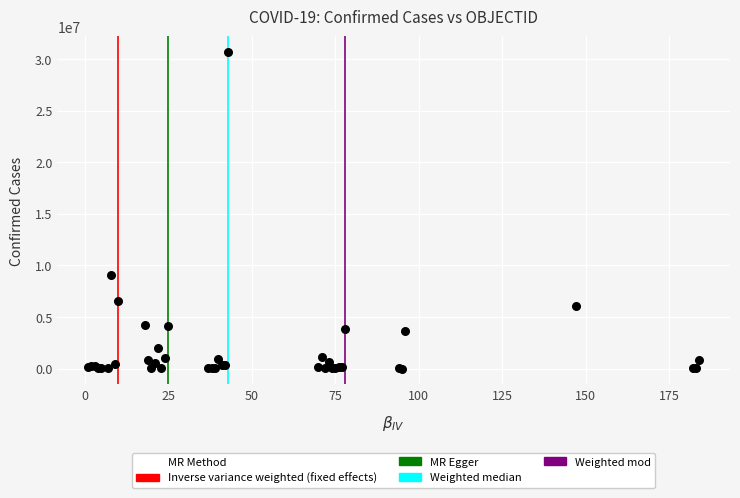

What Y value in the scatter plot is closest to 15336076?

9101319